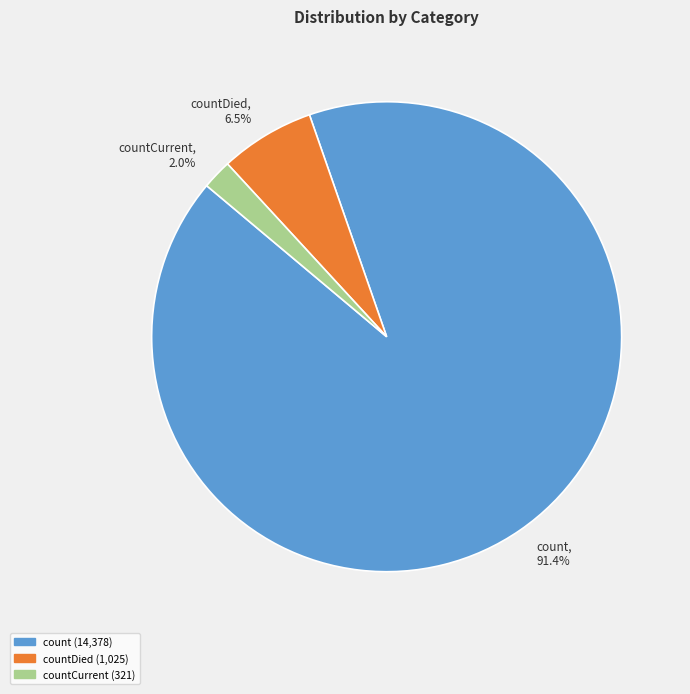

Does count, 91.4% account for over 50% of the chart?

Yes